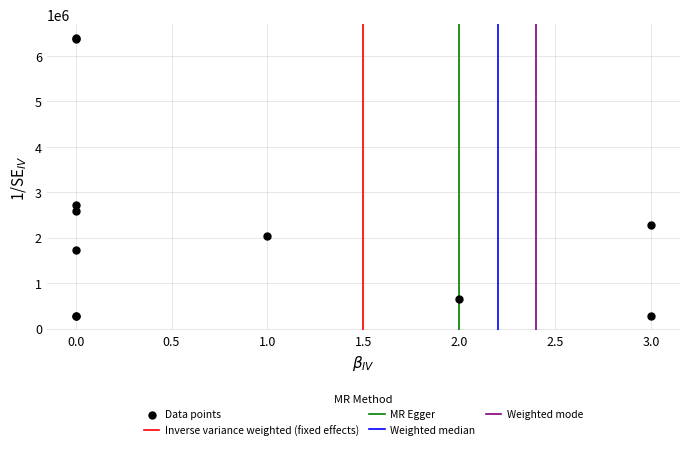

What Y value in the scatter plot is closest to 3330785?

2712227